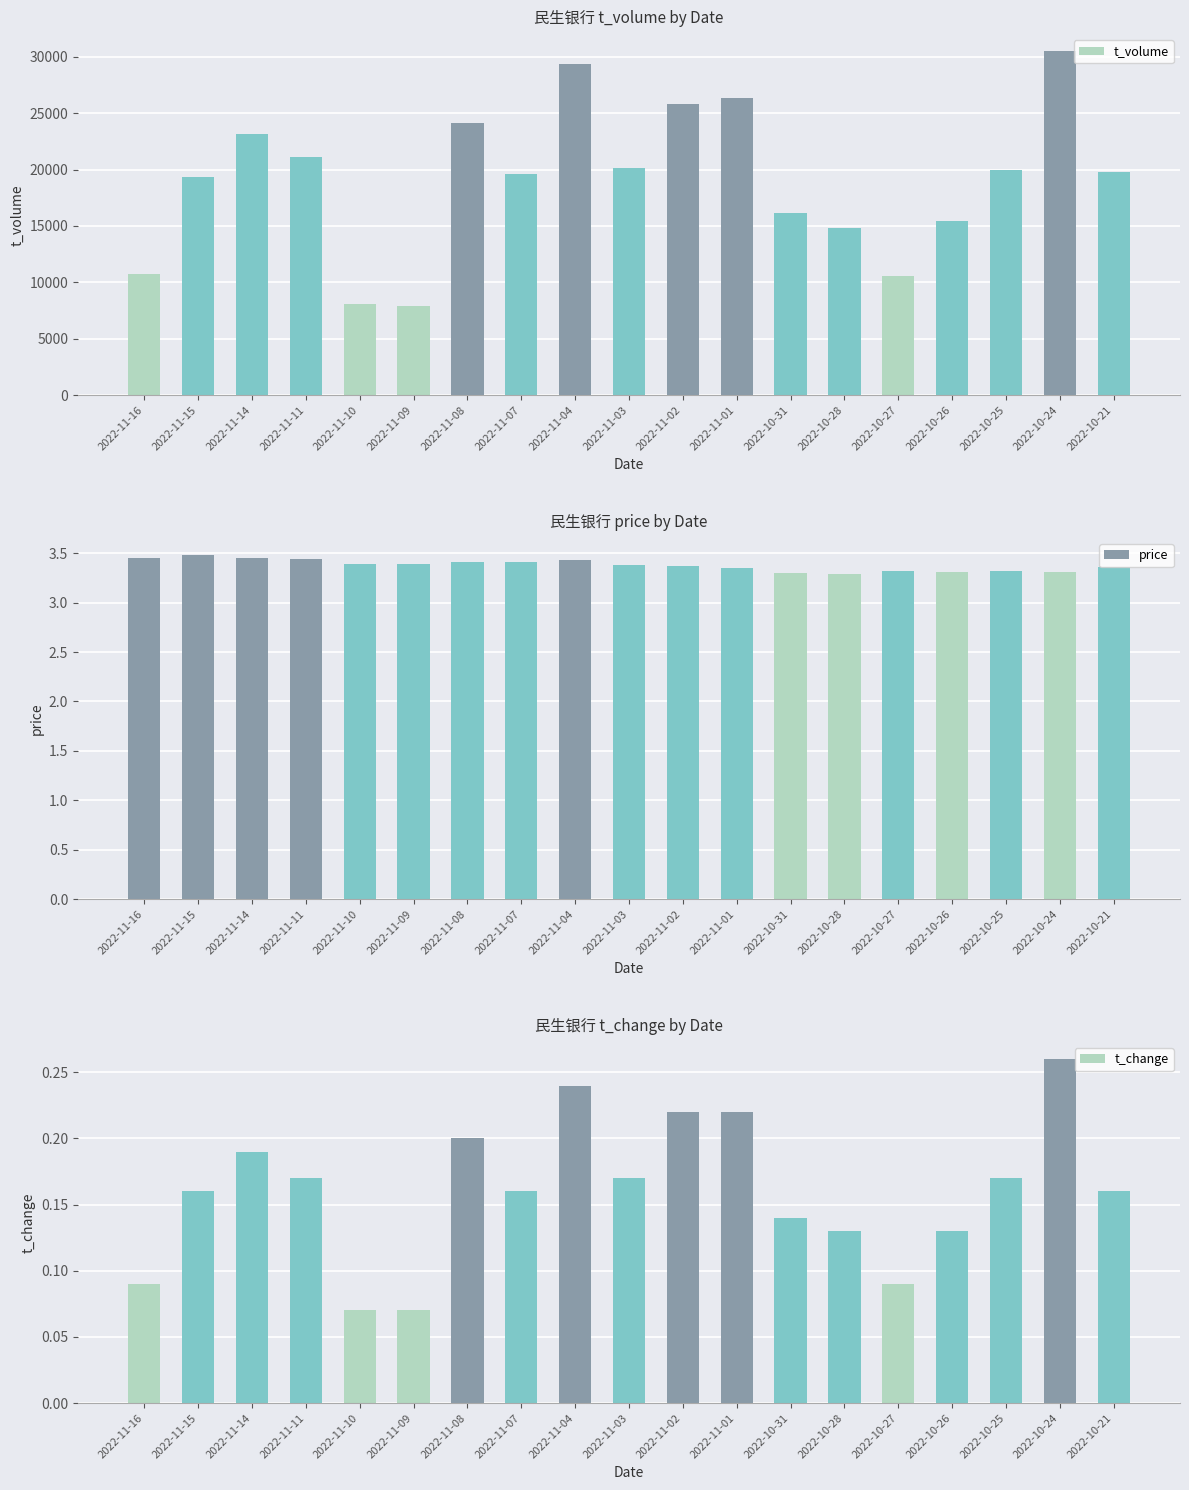

How many bars are there in each group?

3